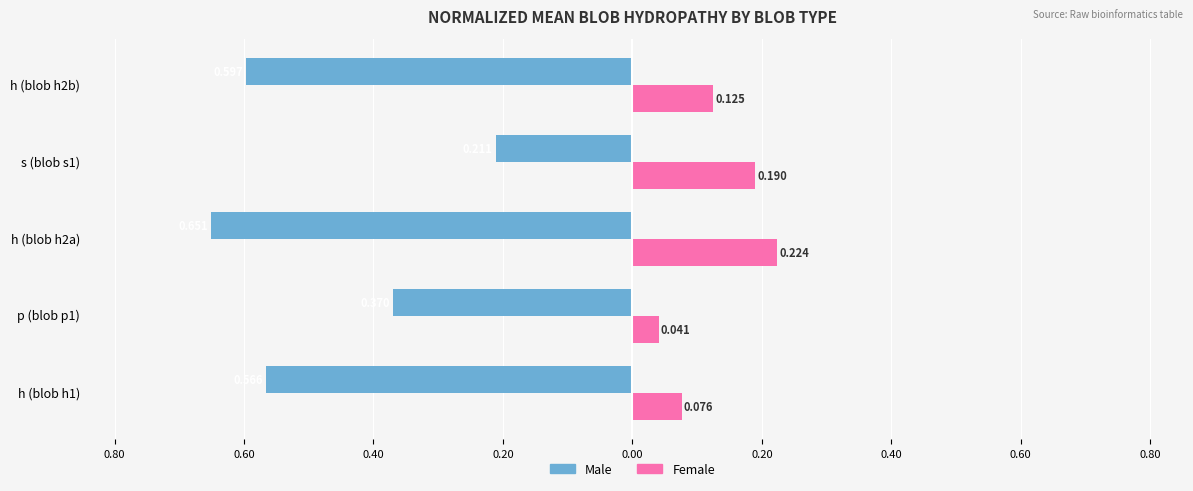

At how many categories does at least one series exceed 0?

5